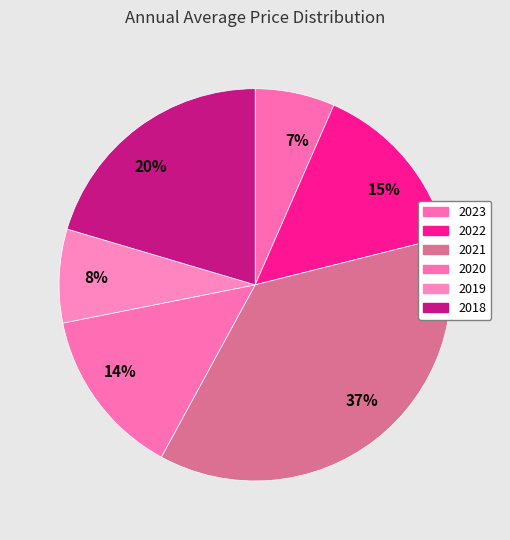

Rank the categories by value from lowest to highest.

2023, 2019, 2020, 2022, 2018, 2021